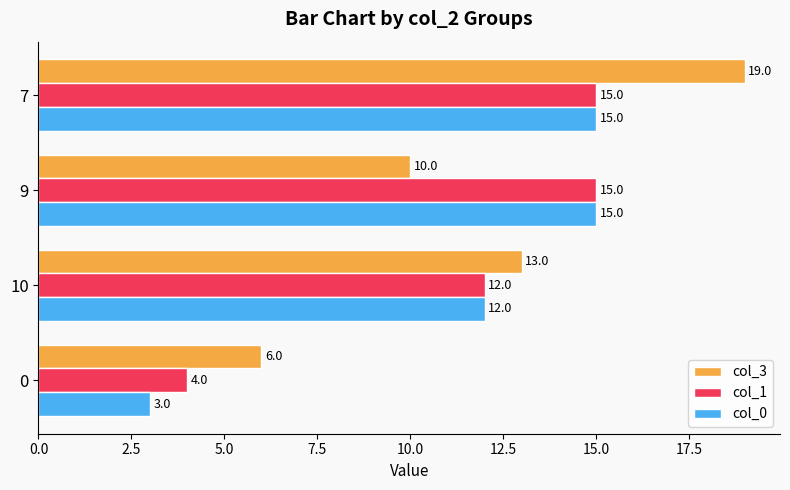

The col_3 series shows 13 at 10. True or false?

True